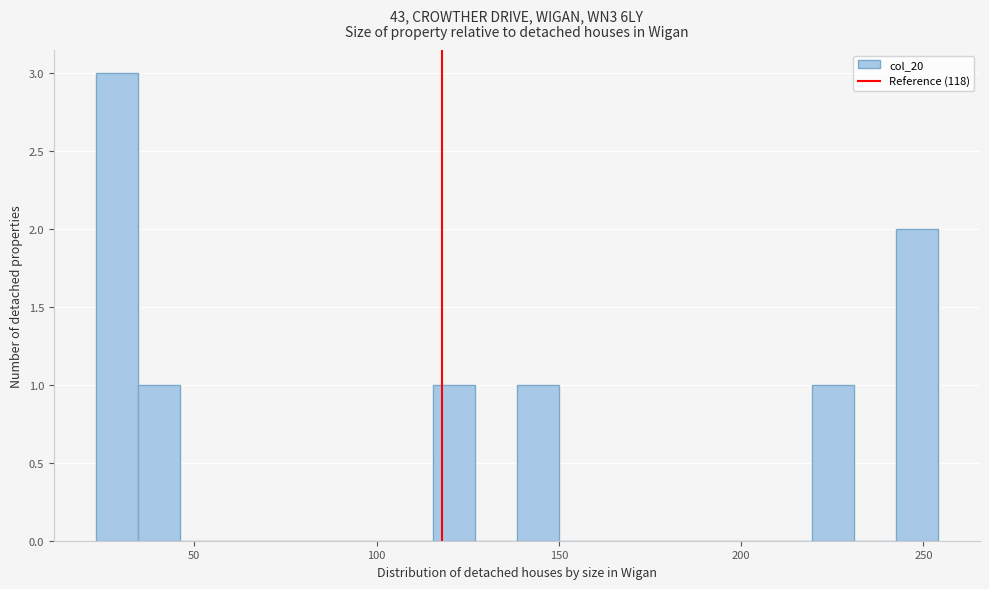

Read against the x-axis, roughly where is the centre of the tallest bar?

30